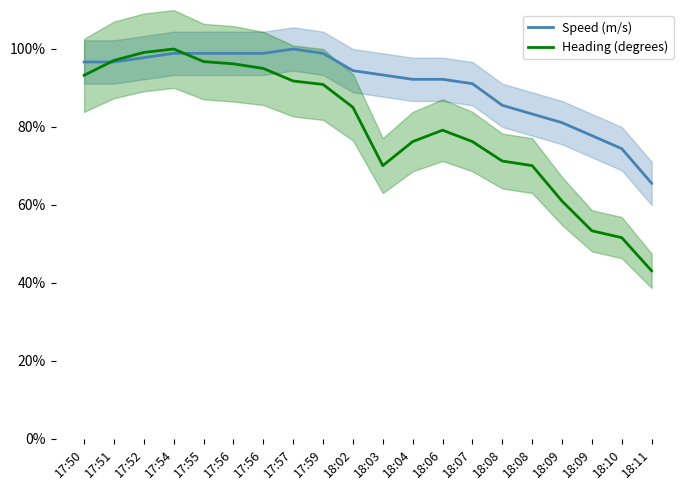

Which series ends up on top after the final intersection of Heading (degrees) and Speed (m/s)?

Speed (m/s)